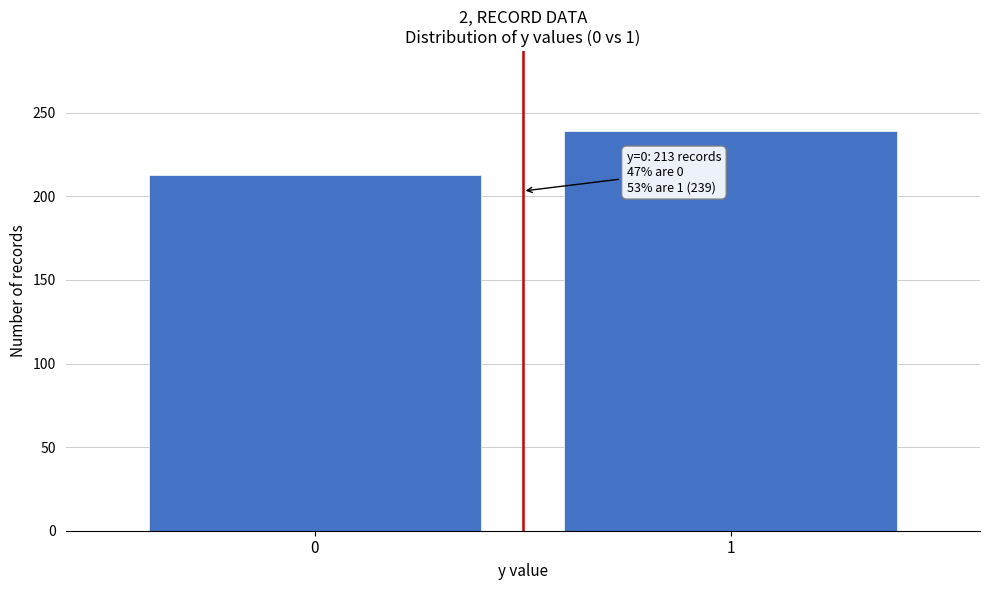

Reading right to left, transcribe all the data shown in this chart.

1=239	0=213